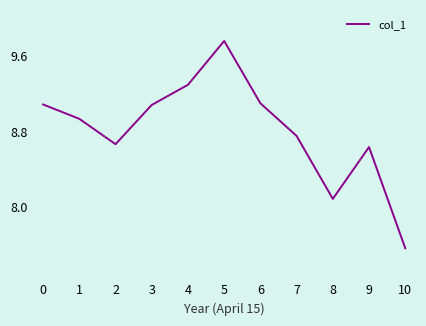

True or false: the data shows 8.1 at 8.

True